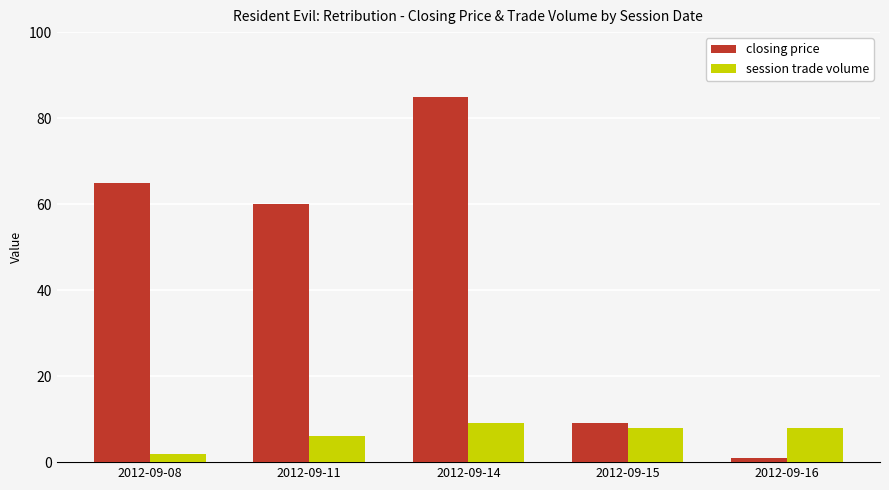

Reading left to right, extract all data points from this chart.

closing price: 65	60	85	9	1
session trade volume: 2	6	9	8	8